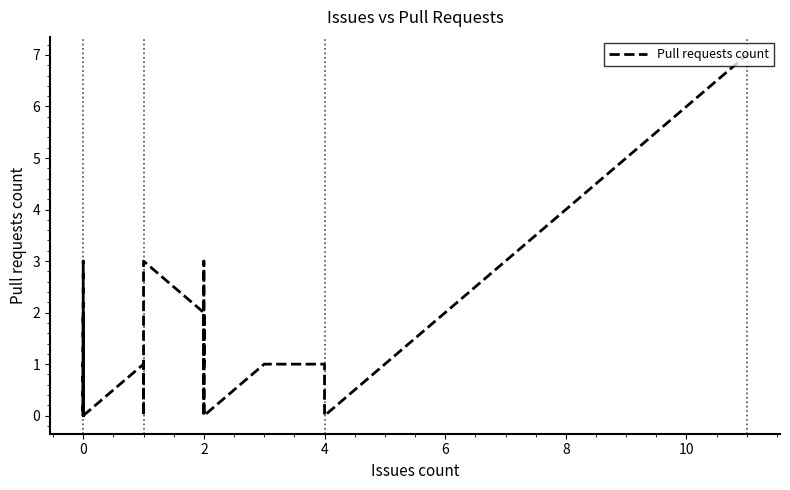

How many lines are shown in the chart?

1